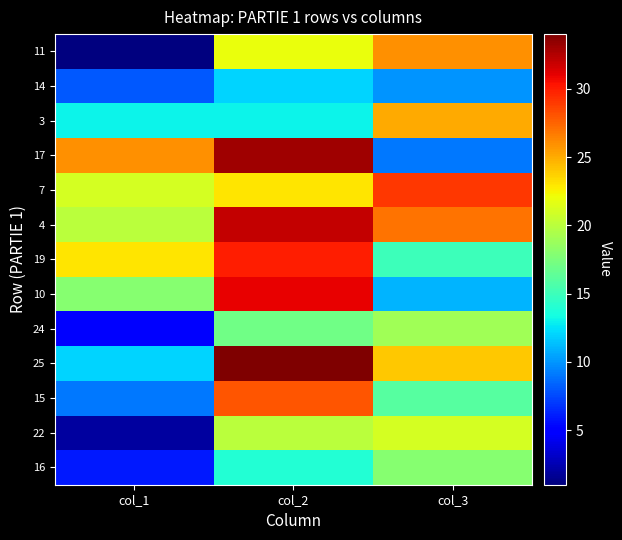

At which category does the chart reach its minimum across all series?

col_1